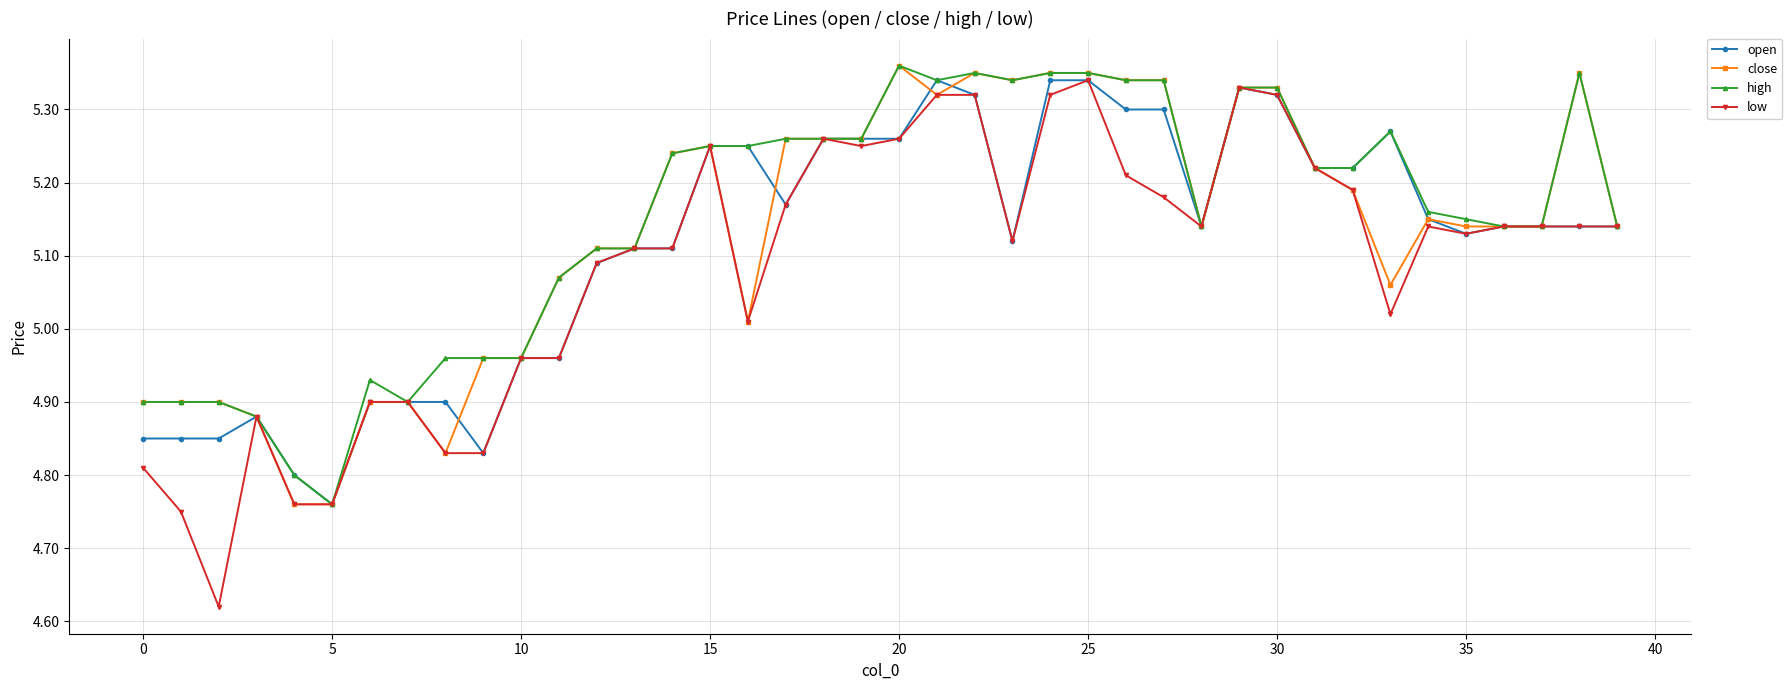

At how many categories does at least one series exceed 5?

29